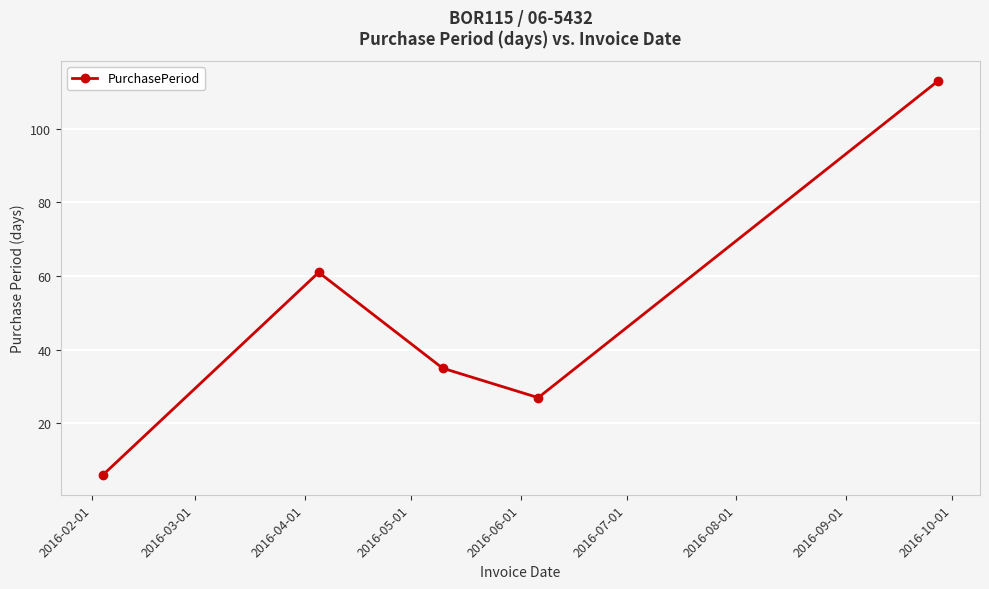

Reading right to left, transcribe all the data shown in this chart.

113	27	35	61	6